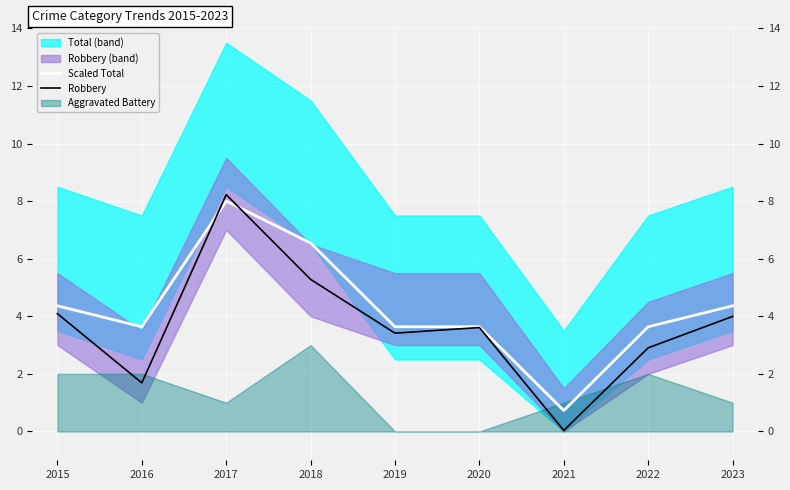

Which category has the highest value in the Robbery series?

2017